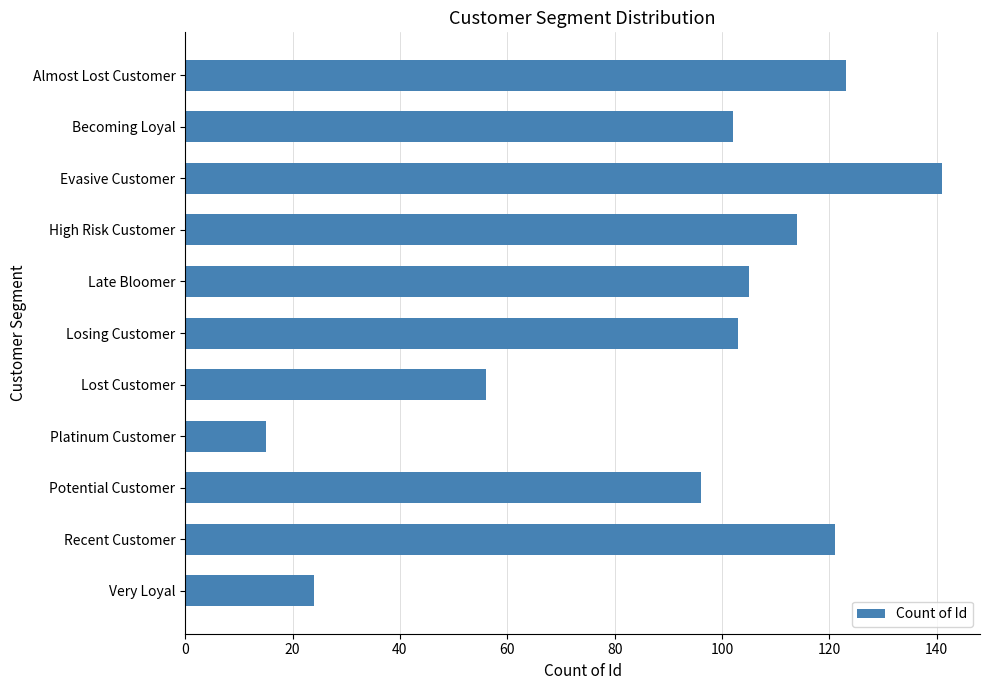

What is the change in value from Lost Customer to Almost Lost Customer?

+67